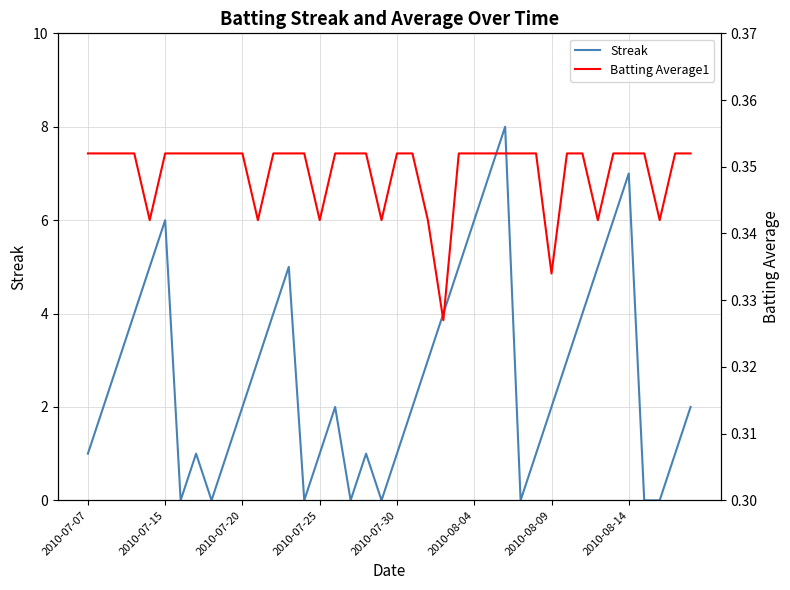

What is the value of the Batting Average1 point at the 13th from the left?

0.4